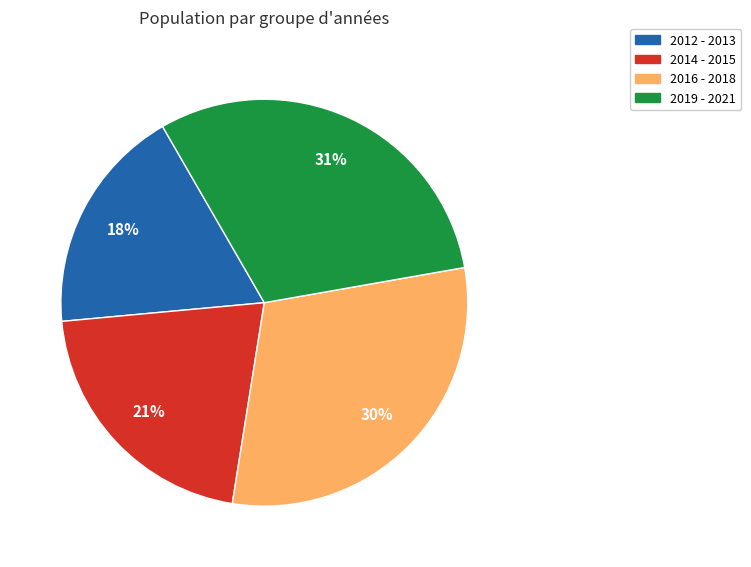

To the nearest percent, what is the average slice percentage?

25%